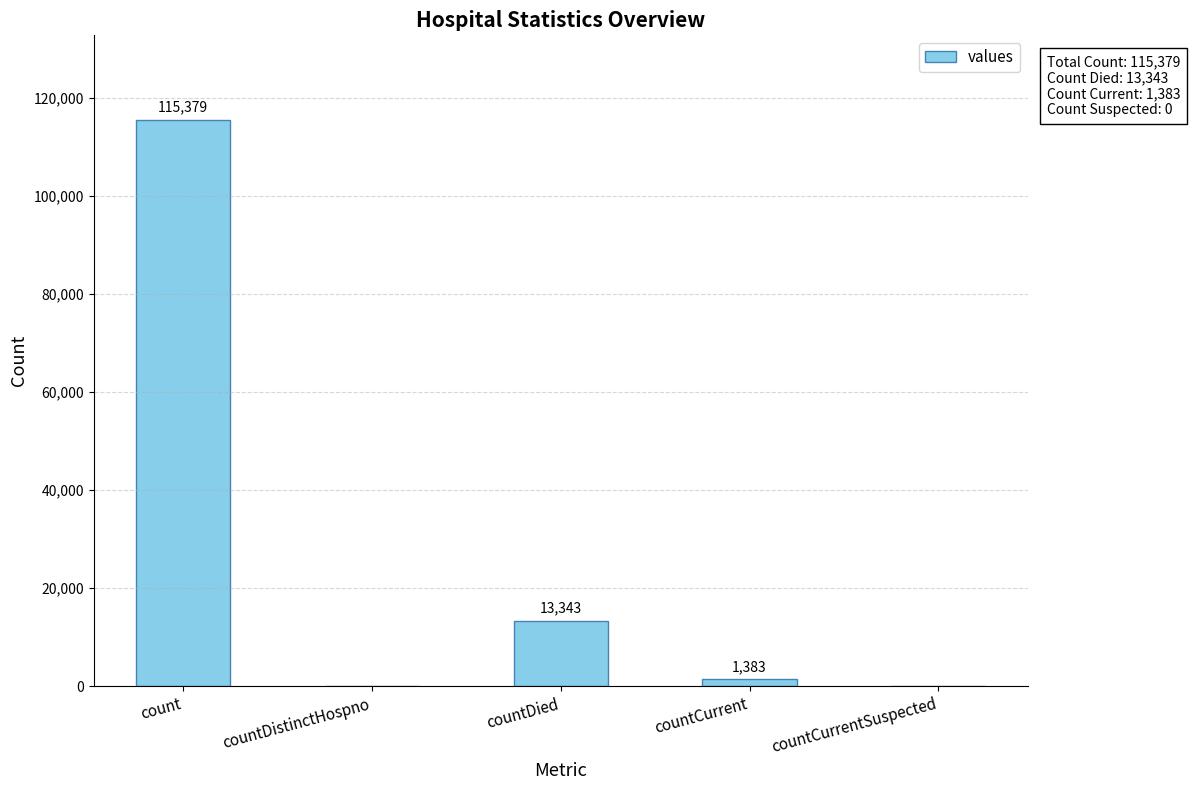

Where is the data nearest to the value 57689?

countDied